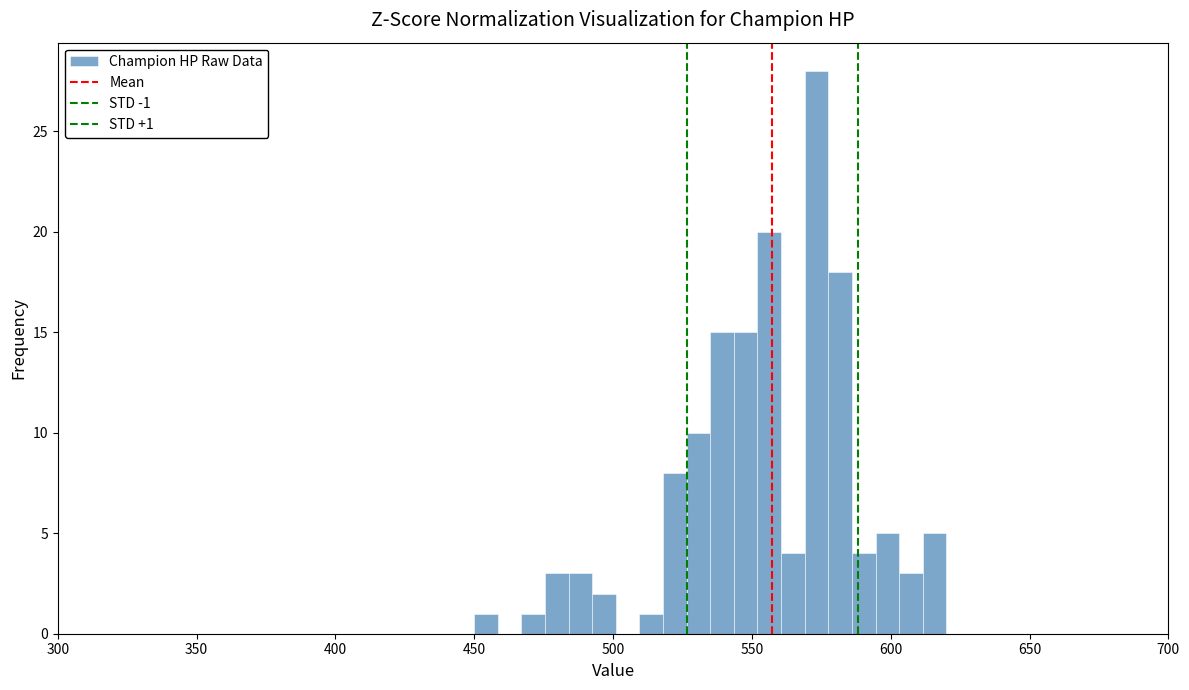

Around what value on the x-axis is the tallest bar? Give the approximate position of its centre, as read against the axis.

575